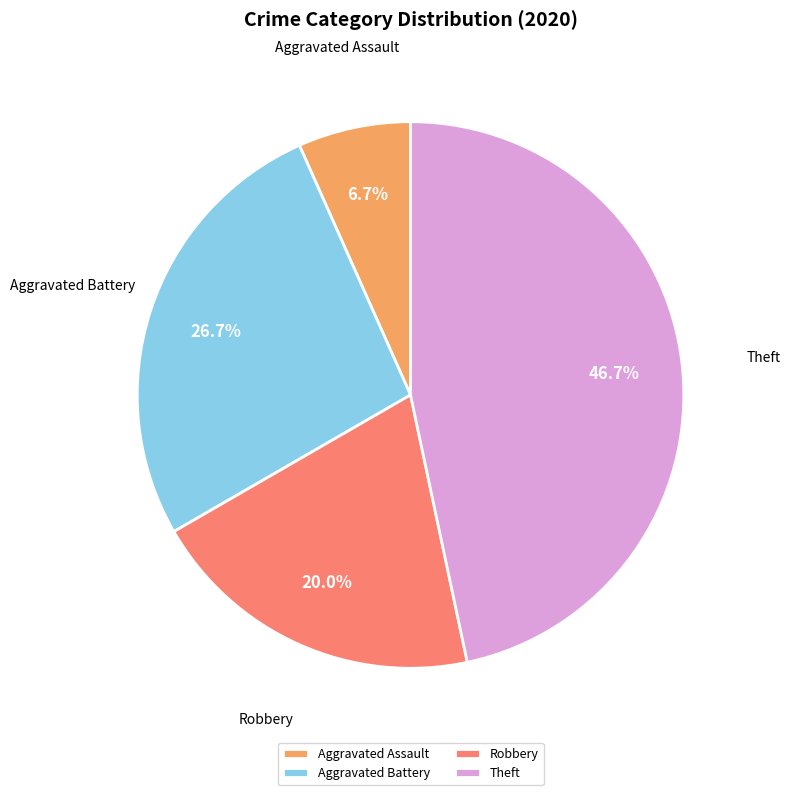

Is it true that Aggravated Battery is 36% of the pie?

False